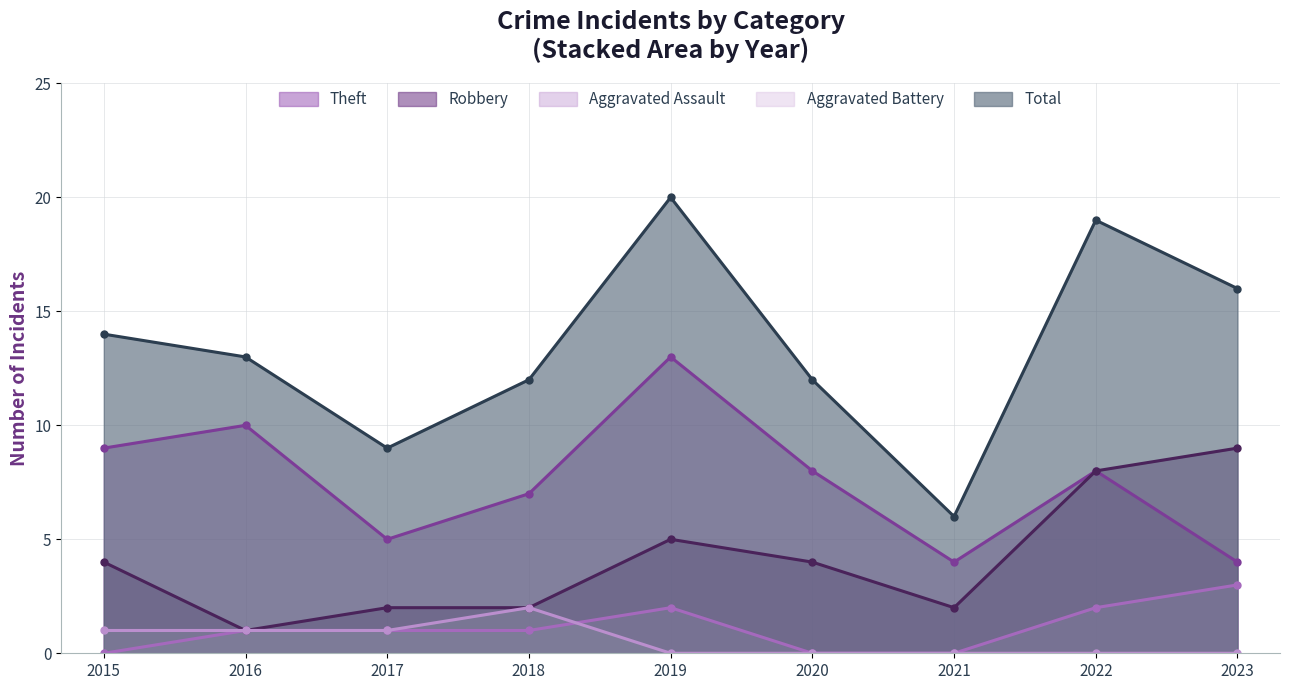

Reading right to left, transcribe all the data shown in this chart.

Theft: 2023=4	2022=8	2021=4	2020=8	2019=13	2018=7	2017=5	2016=10	2015=9
Robbery: 2023=9	2022=8	2021=2	2020=4	2019=5	2018=2	2017=2	2016=1	2015=4
Aggravated Assault: 2023=3	2022=2	2021=0	2020=0	2019=2	2018=1	2017=1	2016=1	2015=0
Aggravated Battery: 2023=0	2022=0	2021=0	2020=0	2019=0	2018=2	2017=1	2016=1	2015=1
Total: 2023=16	2022=19	2021=6	2020=12	2019=20	2018=12	2017=9	2016=13	2015=14